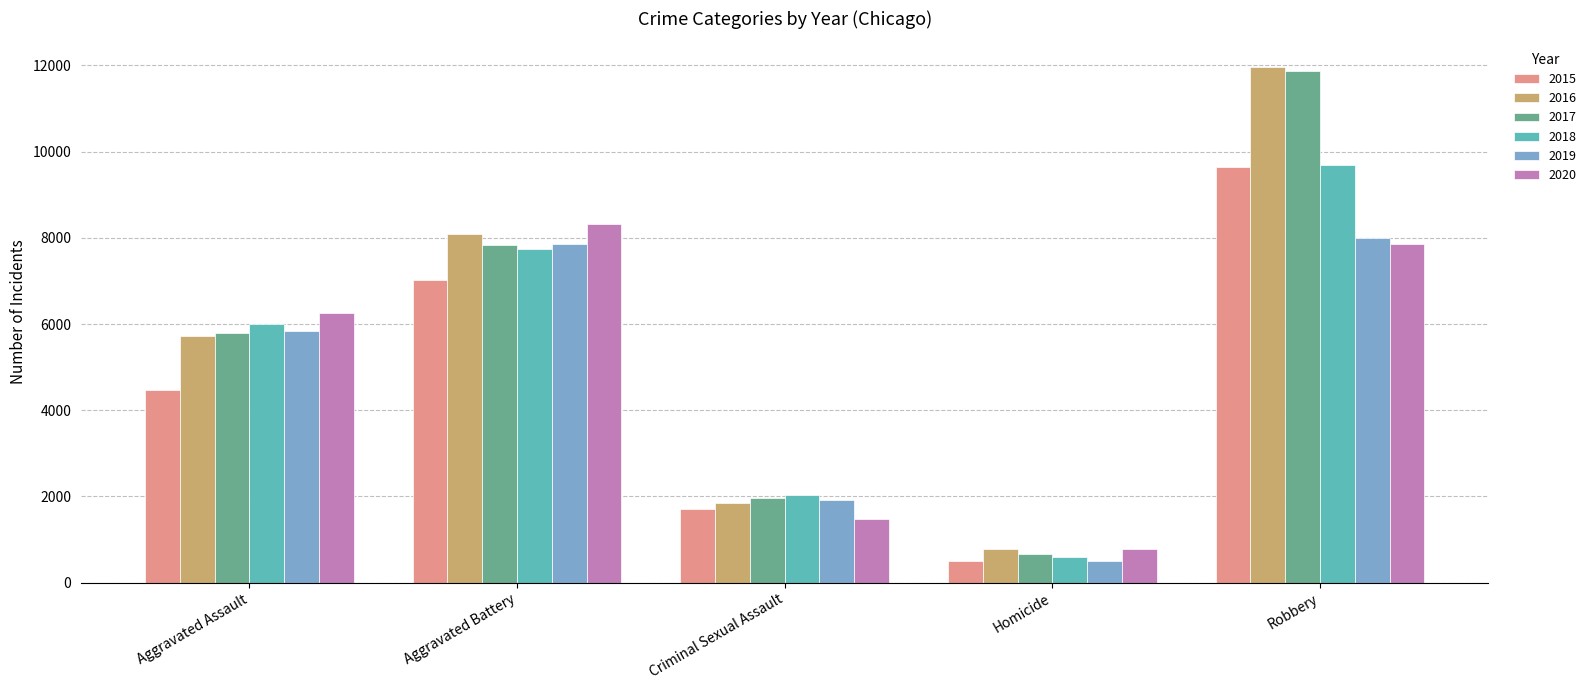

Is it true that 2016 equals 11058 at Aggravated Battery?

False